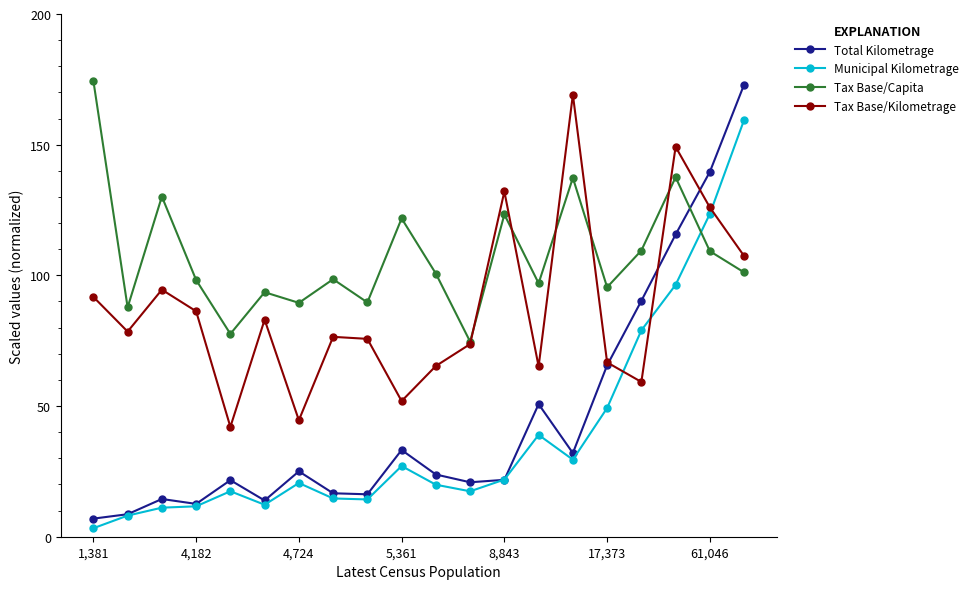

Which series ends up on top after the final intersection of Municipal Kilometrage and Tax Base/Capita?

Municipal Kilometrage